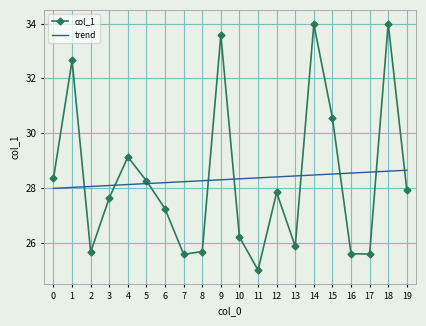

What is the difference between the highest and lowest values at 15?

2.0